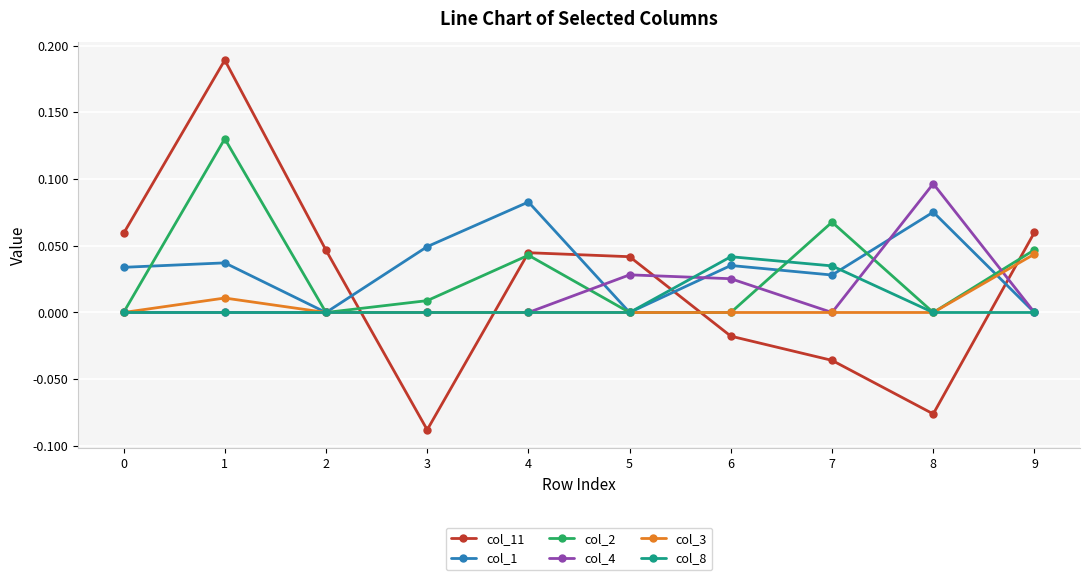

How many times do col_8 and col_11 cross each other?

4